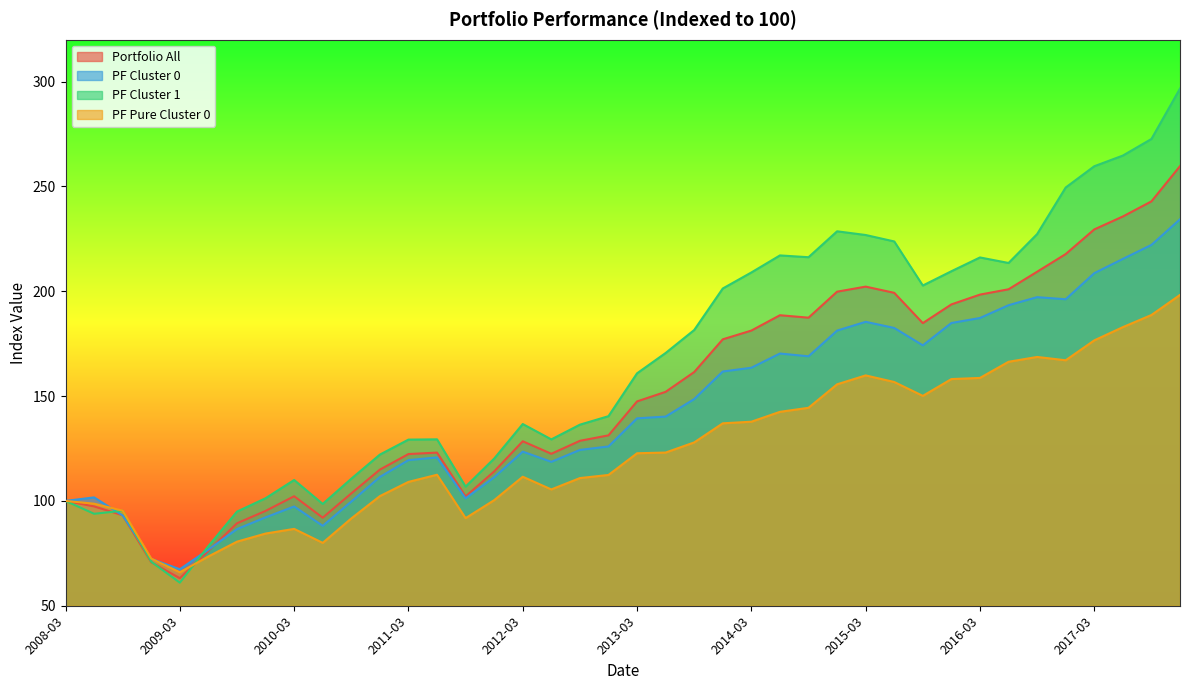

What is the difference between the PF Cluster 0 values at 2012-09-28 and 2008-12-31?

52.0